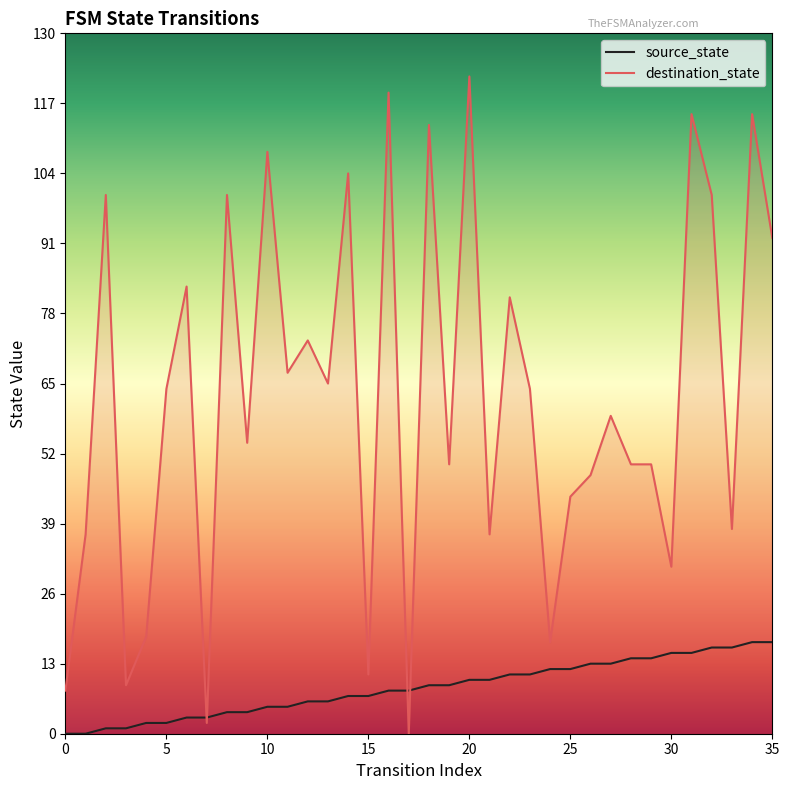

What is the label of the 26th point from the right?

10